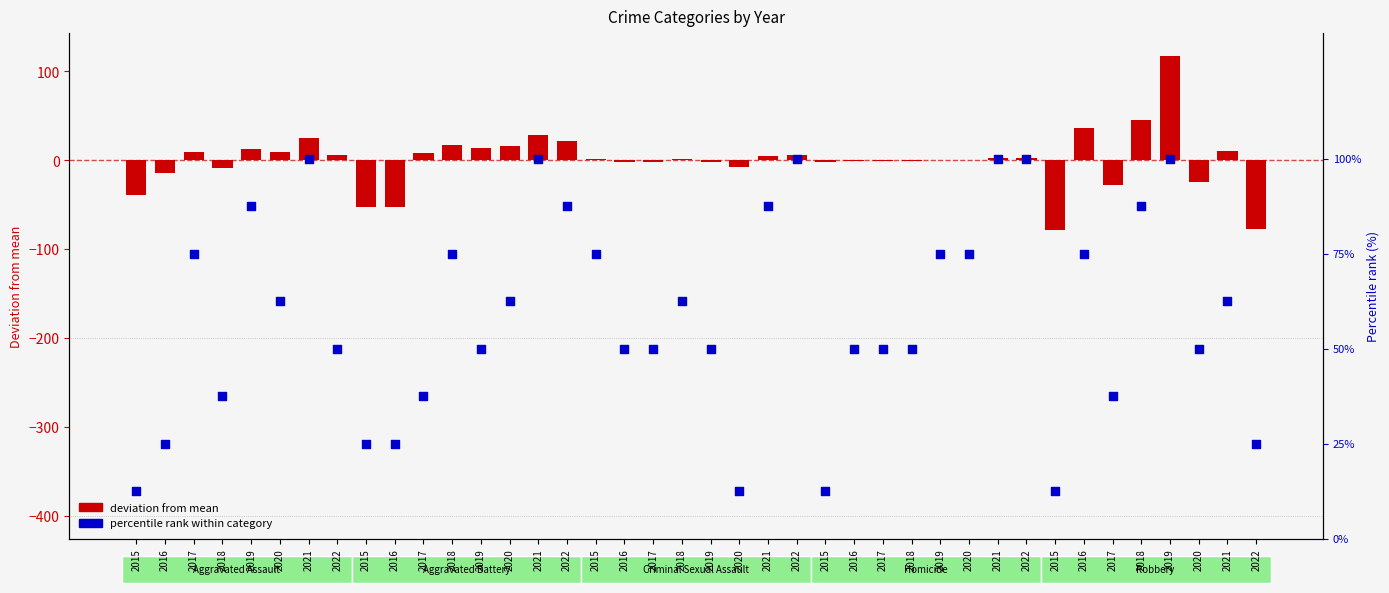

At how many categories does at least one series exceed 109?

1